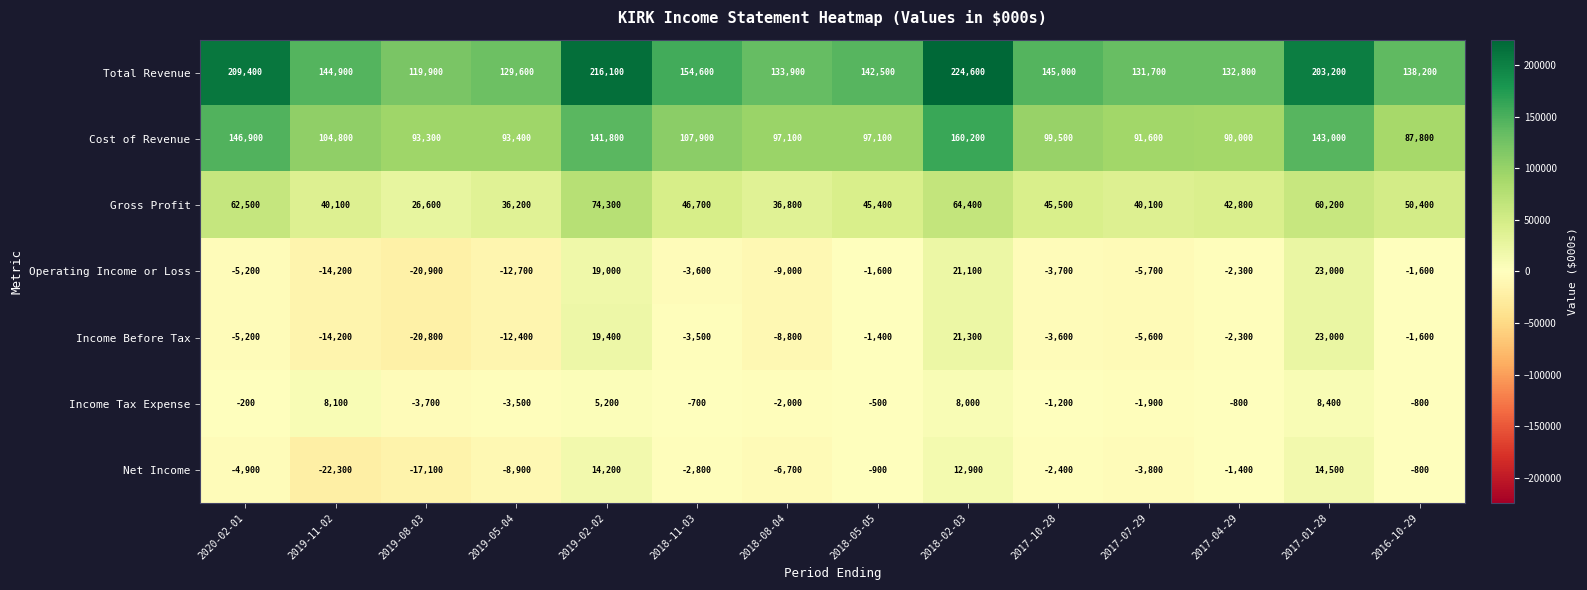

Is it true that Operating Income or Loss equals -5315 at 2017-10-28?

False